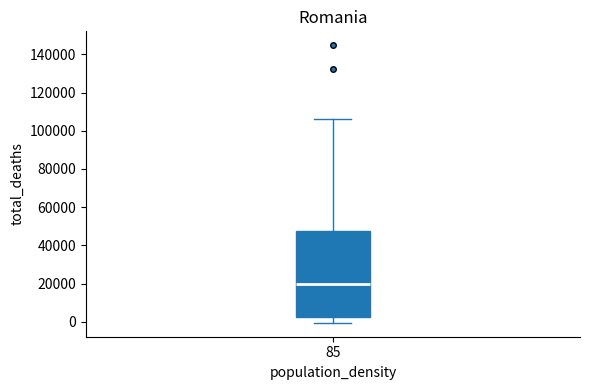

Read this box plot against the y-axis: the position of the median line, the range covered by the box, and the ends of both whiskers. The values are not printed on the chart, so give them approximately, as read against the axis.

median 20000, box 2000 to 48000, whiskers 0 to 106000